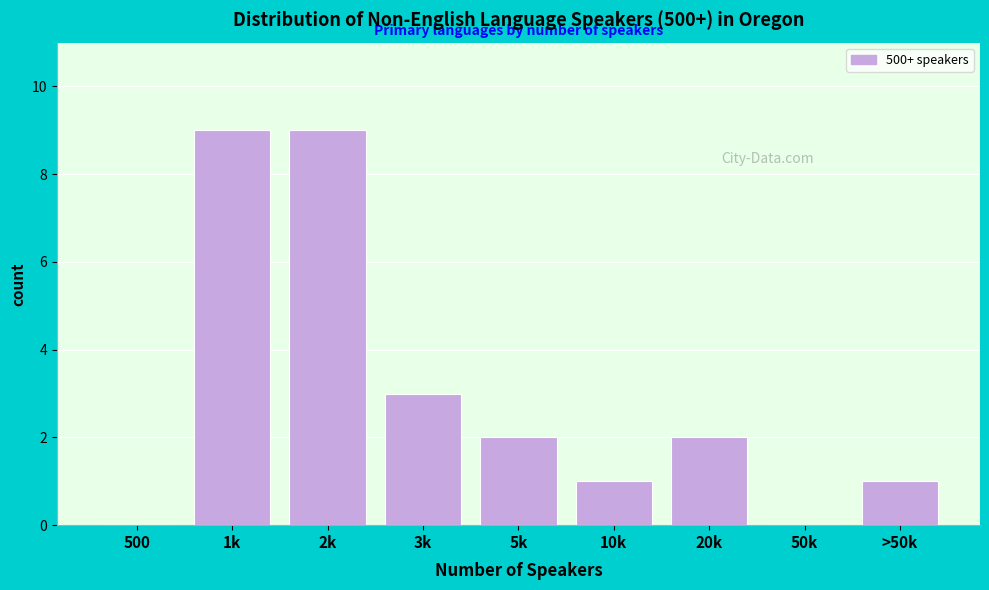

Reading left to right, extract all data points from this chart.

500=0	1k=9	2k=9	3k=3	5k=2	10k=1	20k=2	50k=0	>50k=1